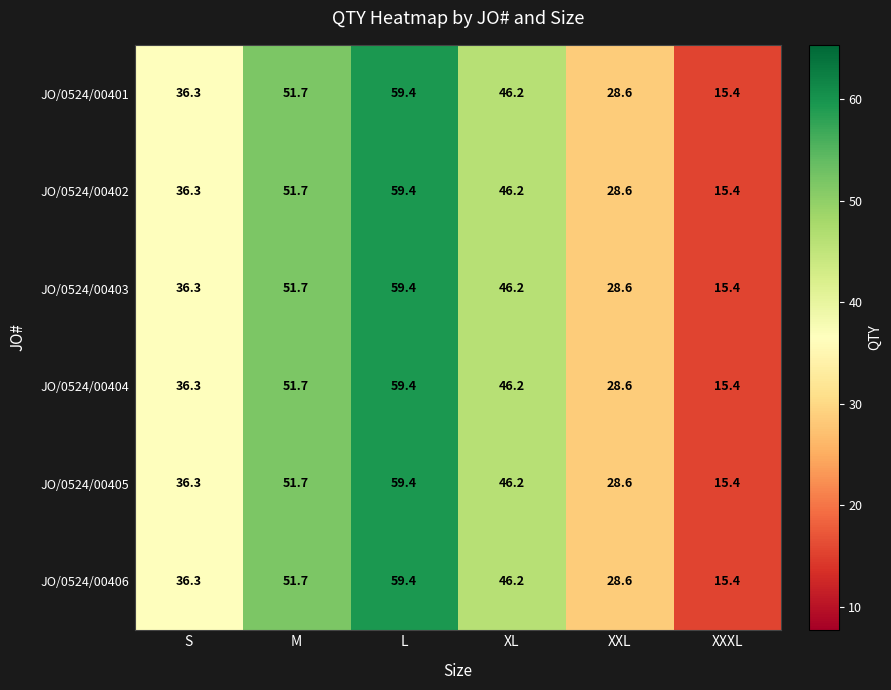

The value of JO/0524/00406 at L is 59.4. True or false?

True